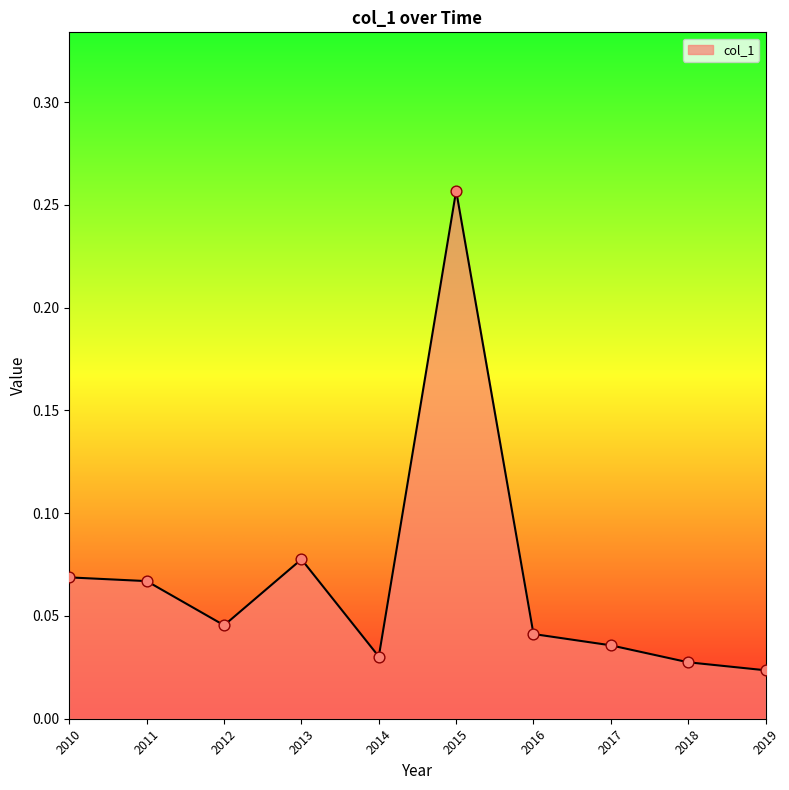

Between 2010 and 2012, which is larger?

2010